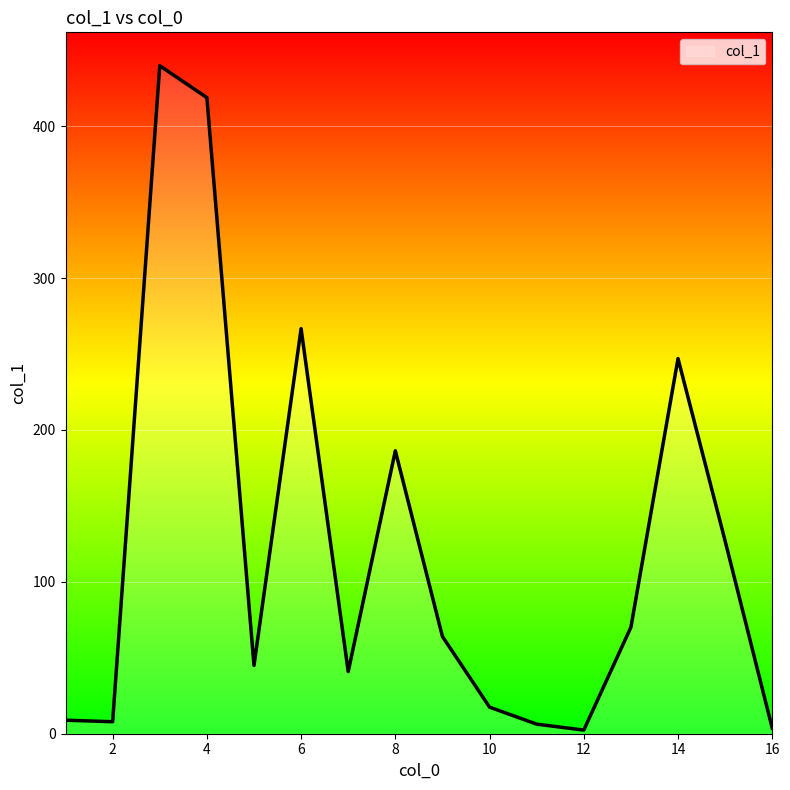

What is the difference between the maximum and minimum values?

437.4